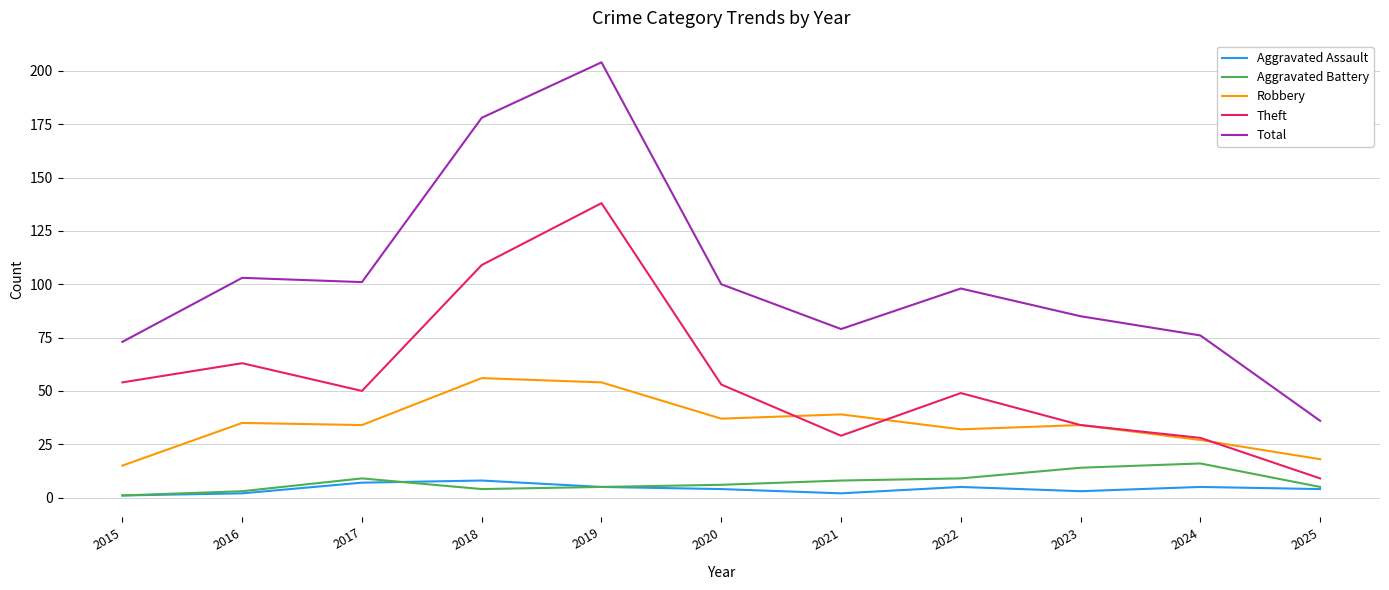

What is the minimum value shown in the chart?

1